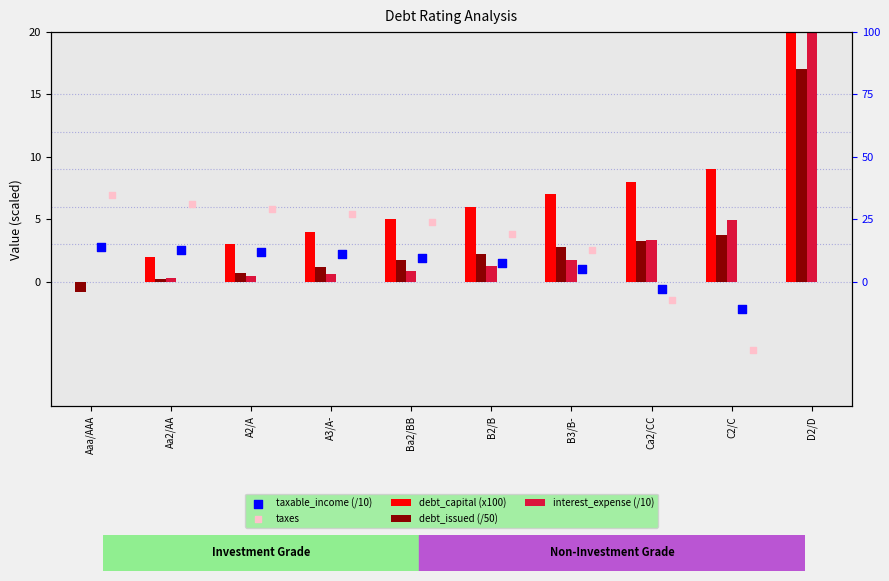

At how many categories does at least one series exceed -22?

10